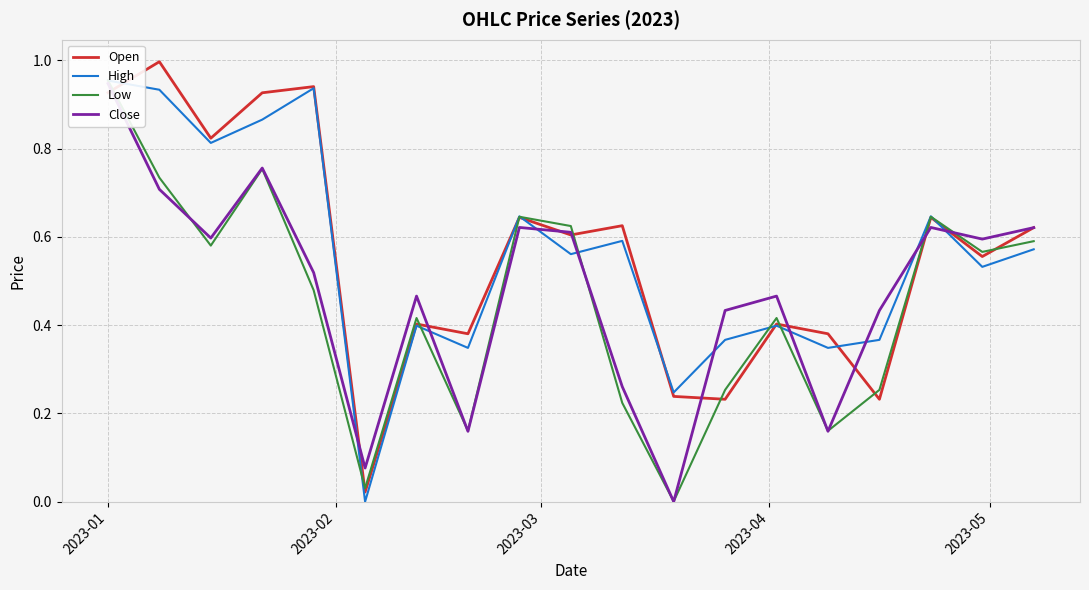

Which series has the largest range (max minus min)?

Open